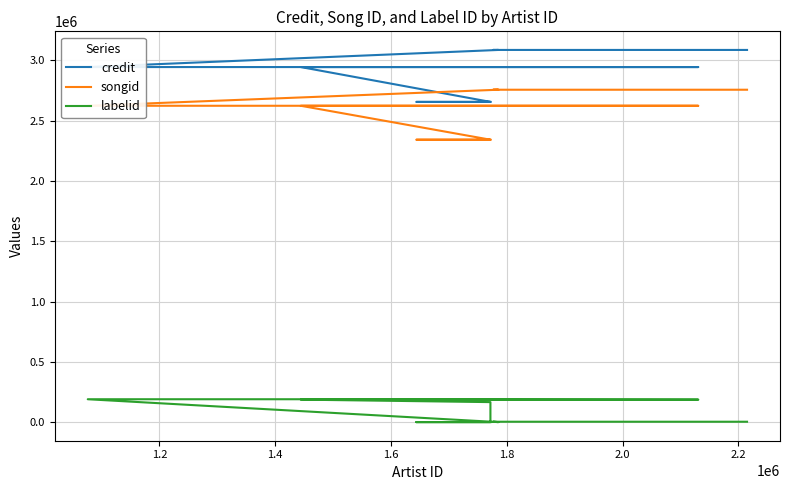

True or false: credit and labelid intersect in this chart.

False